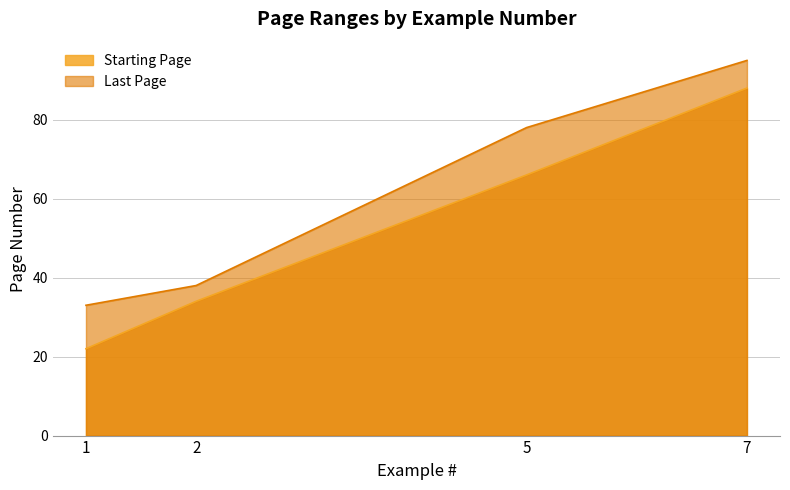

What are all the series names shown in the legend?

Starting Page, Last Page